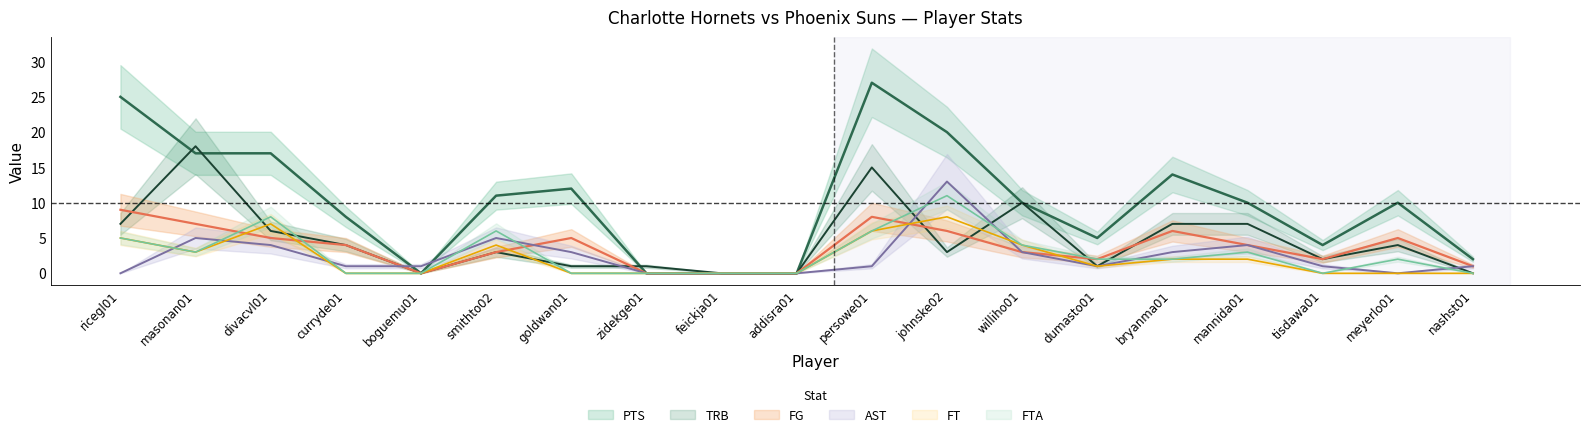

Rank the series at boguemu01 from lowest to highest value.

FG, PTS, FT, FTA, TRB, AST